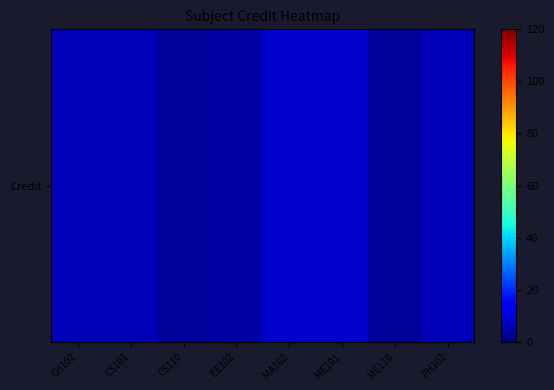

What is the ratio of the value at MA102 to the value at CS101?

1.3